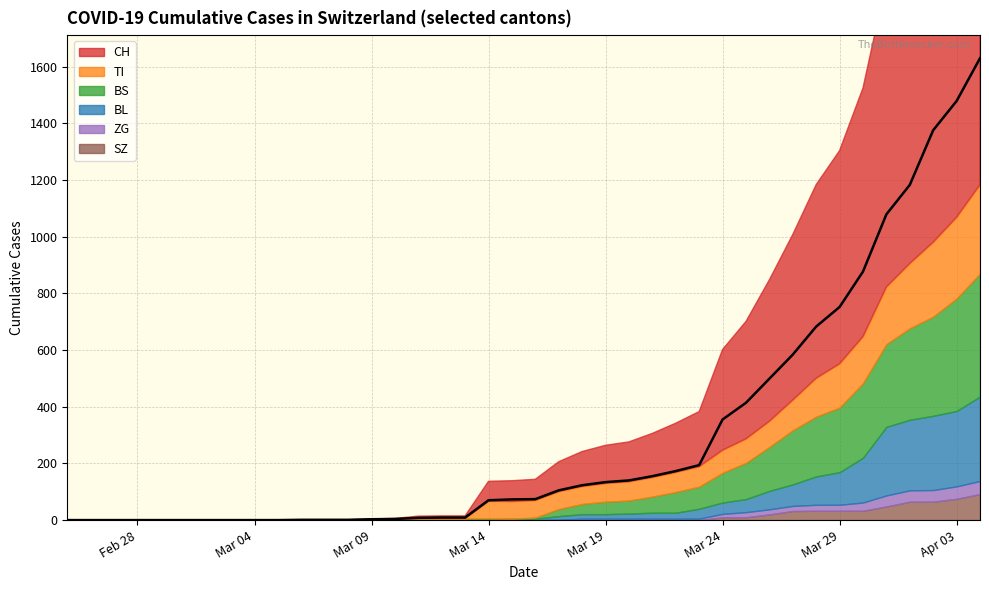

How many lines are shown in the chart?

6